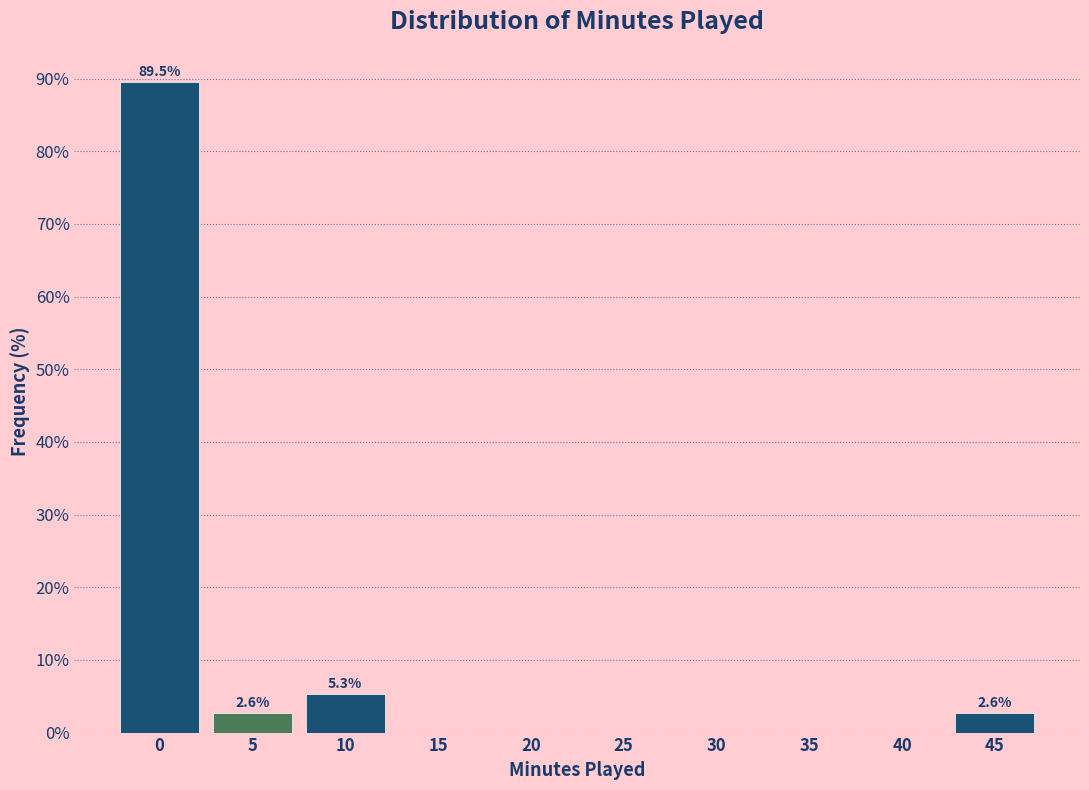

Reading left to right, list all the values displayed in this chart.

0=89.5	5=2.6	10=5.3	15=0.0	20=0.0	25=0.0	30=0.0	35=0.0	40=0.0	45=2.6